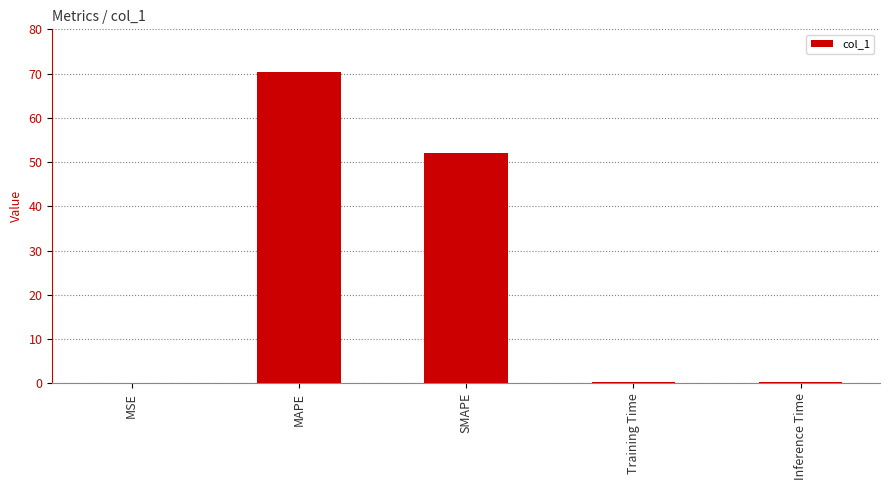

What is the sum of all values?

123.0